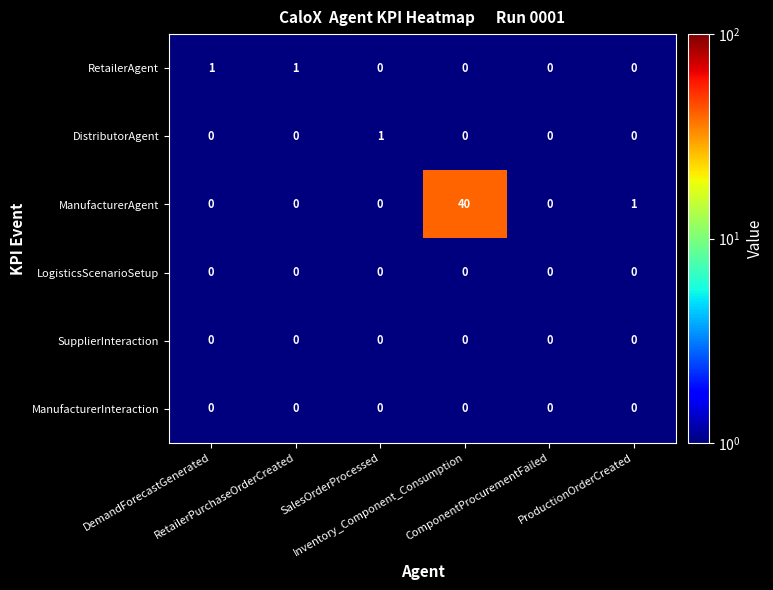

Which series has the largest total across all categories?

ManufacturerAgent